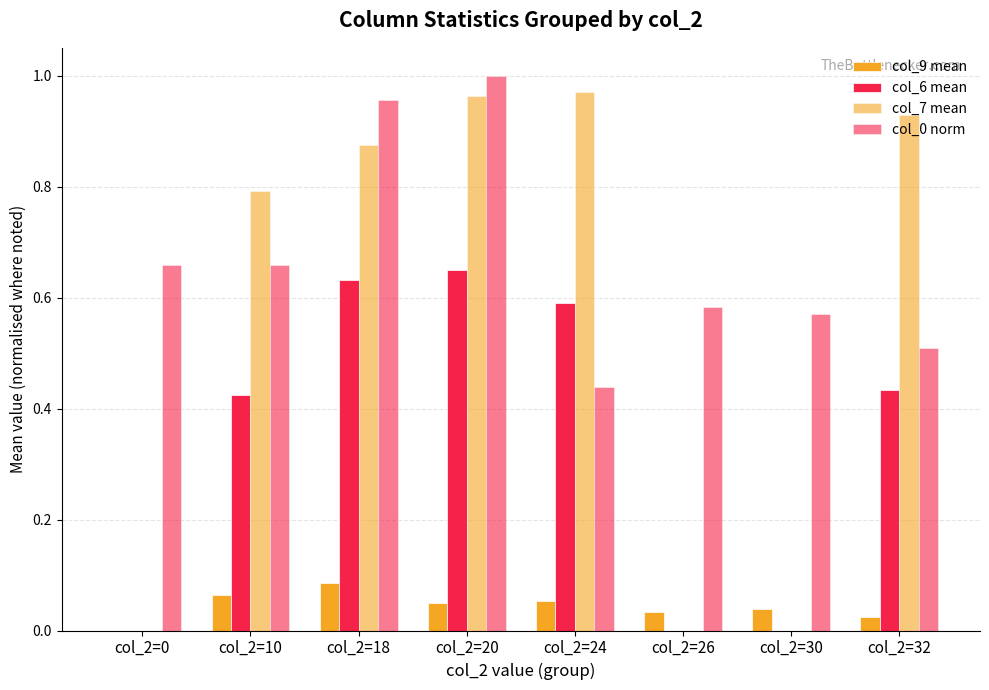

How many categories are shown in the chart?

8